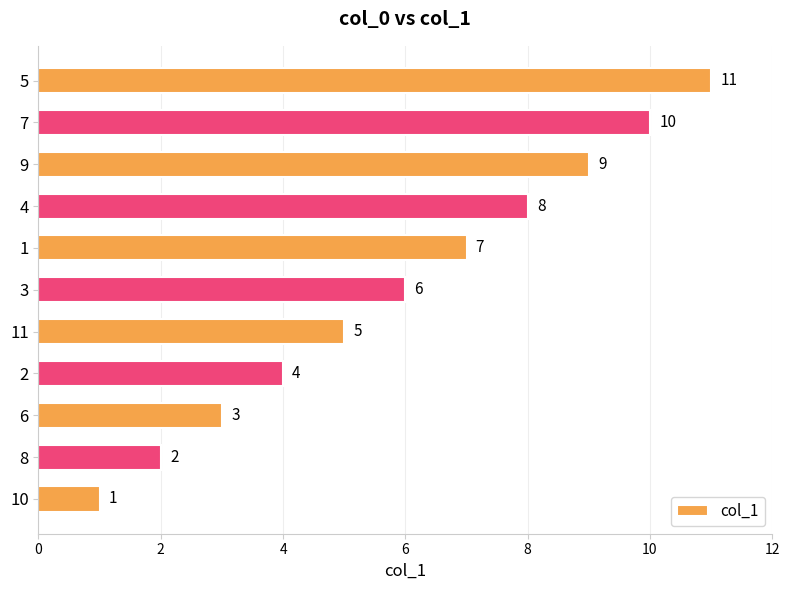

Is it true that the value at 3 is 6?

True